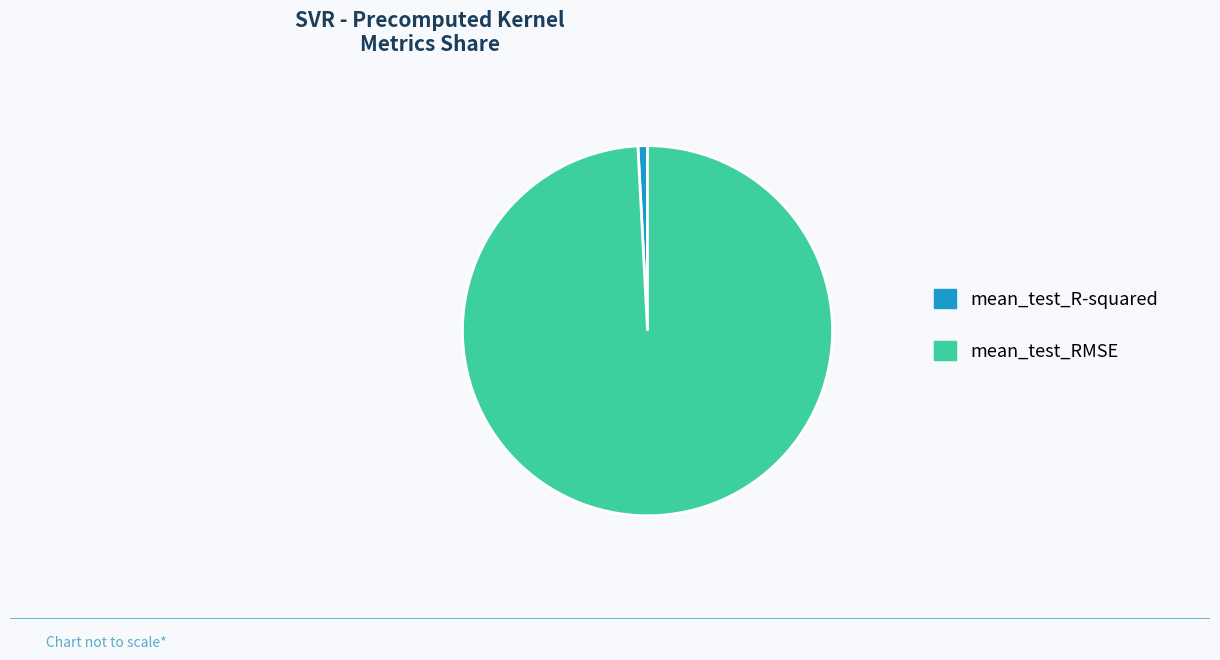

Which category accounts for the majority?

mean_test_RMSE